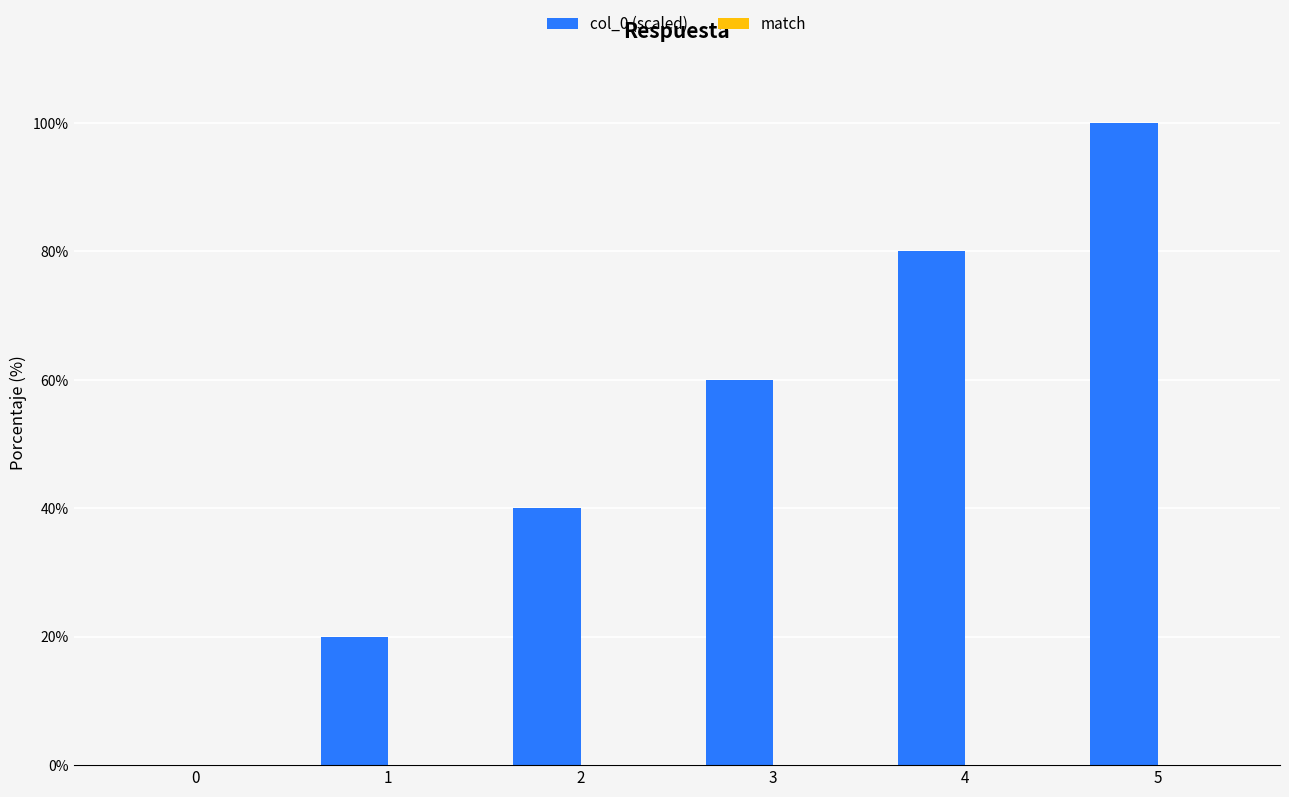

How many distinct data groups are displayed?

1